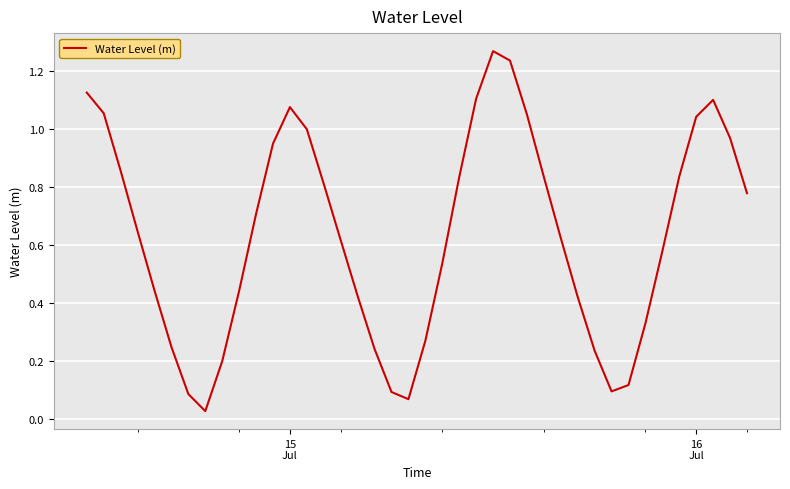

Does the chart display data point markers on the line(s)?

No